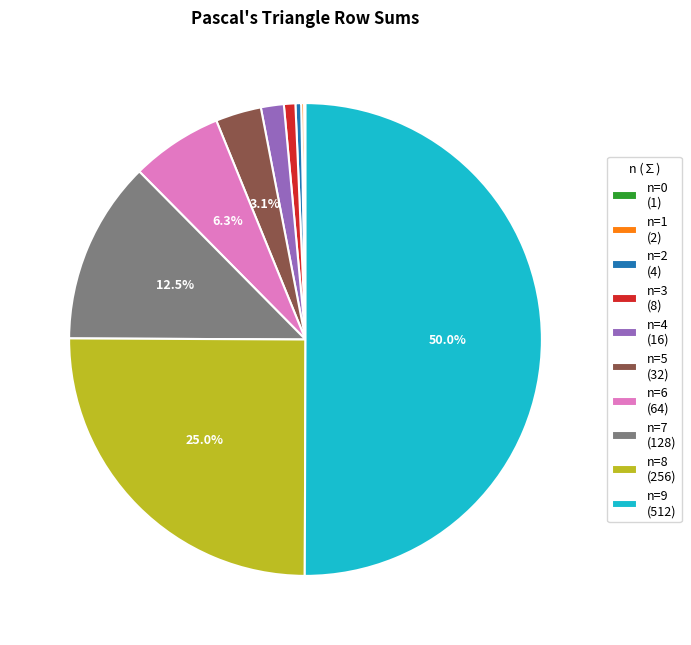

Between n=2 (4) and n=9 (512), which is larger?

n=9 (512)